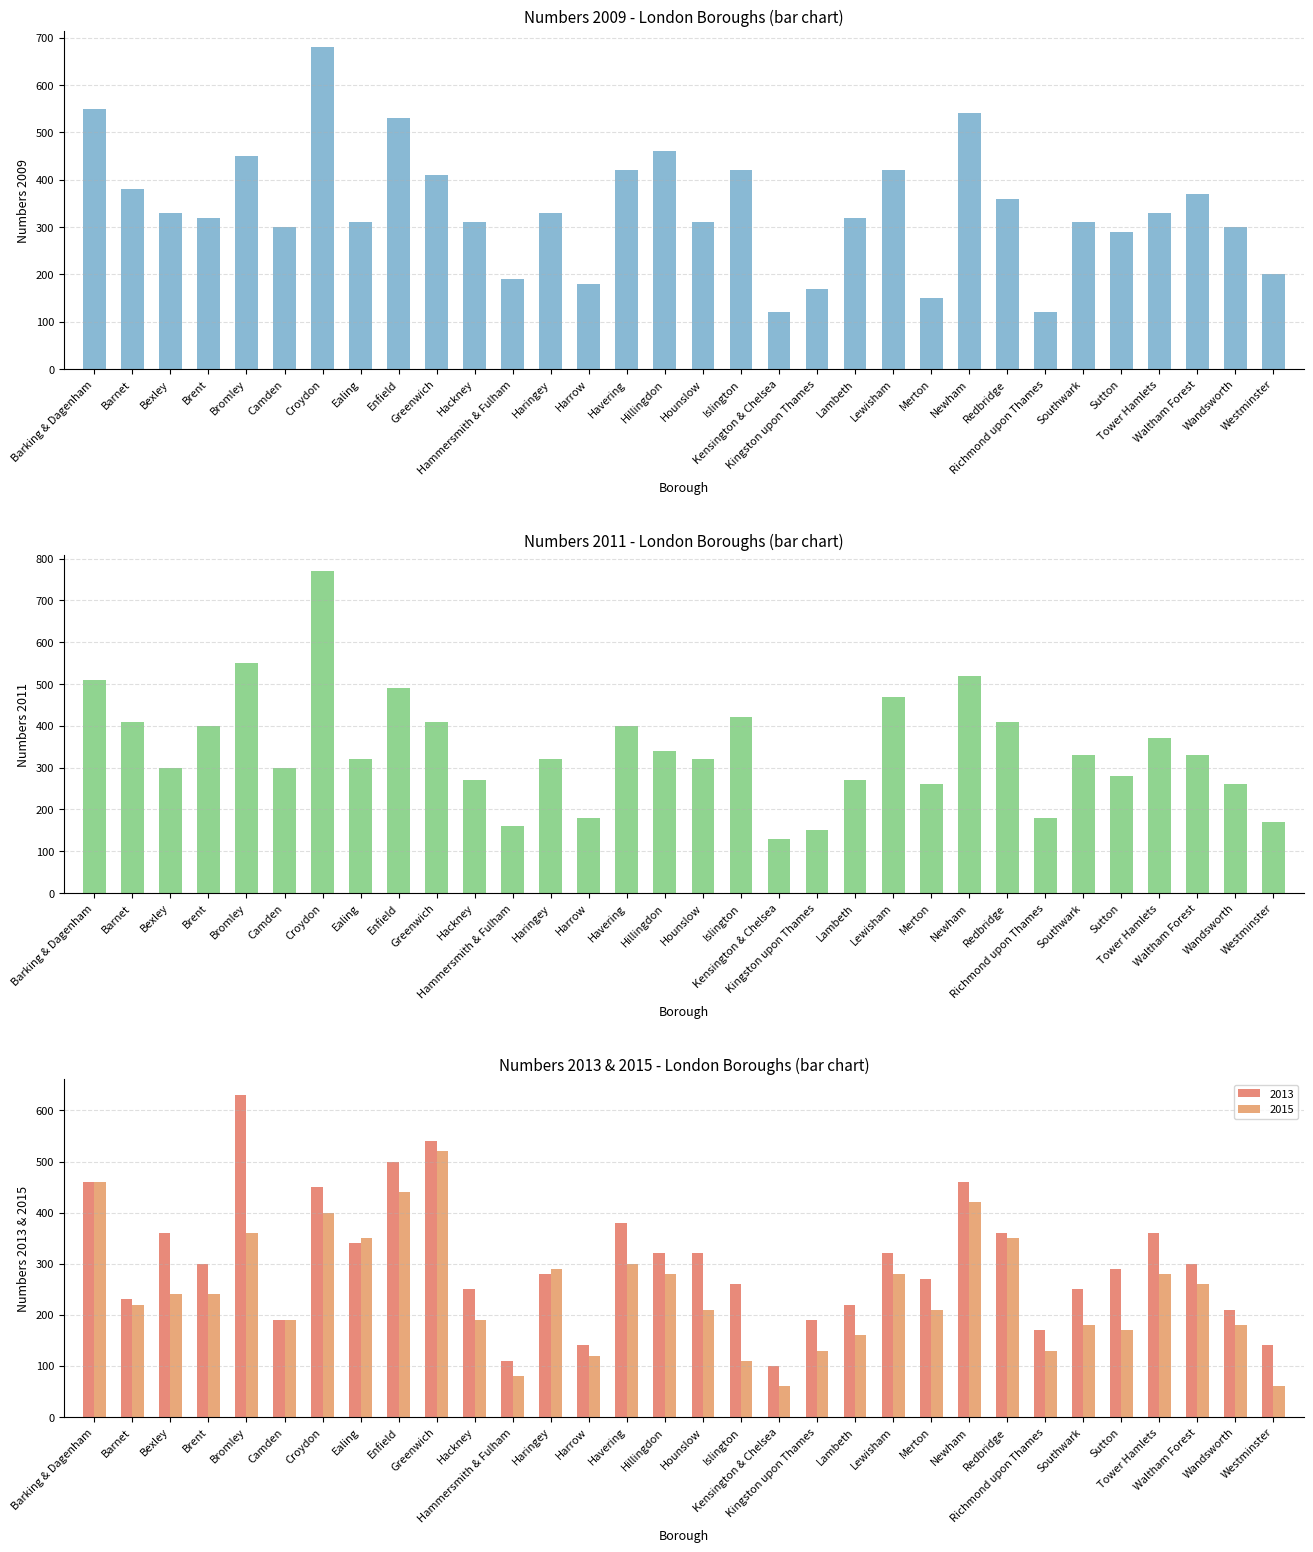

True or false: 2015 has a value of 623 at Redbridge.

False